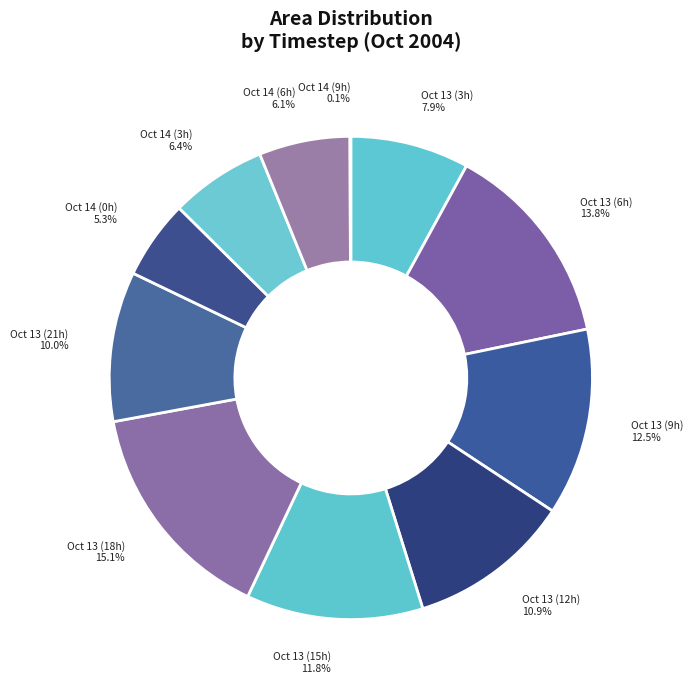

How much of the chart is everything except Oct 13 (3h)?

92.1%